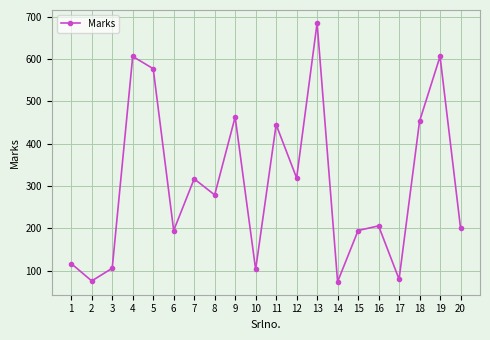

What is the minimum value shown in the chart?

74